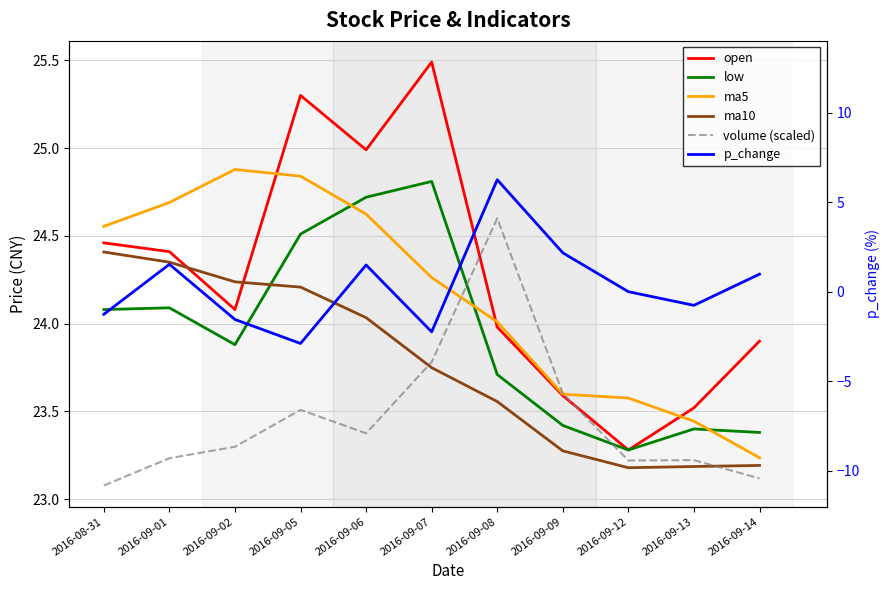

What is the difference between the maximum and minimum values in the ma5 series?

1.6